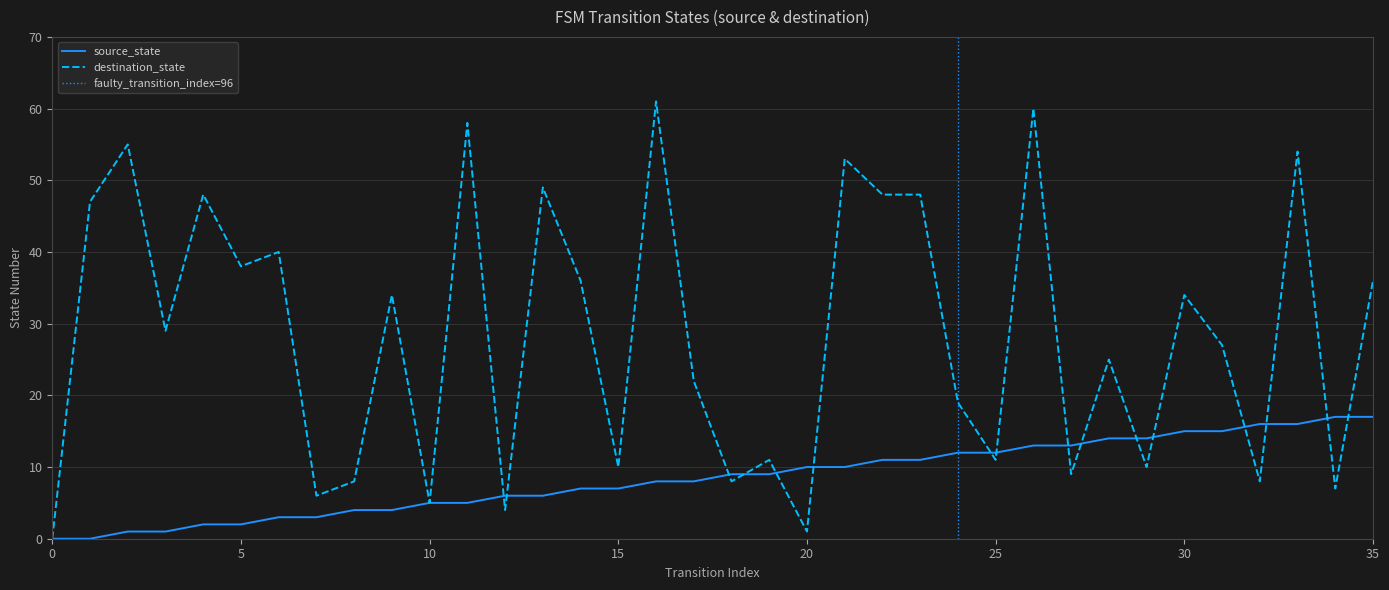

Which category has the highest value across all series?

16